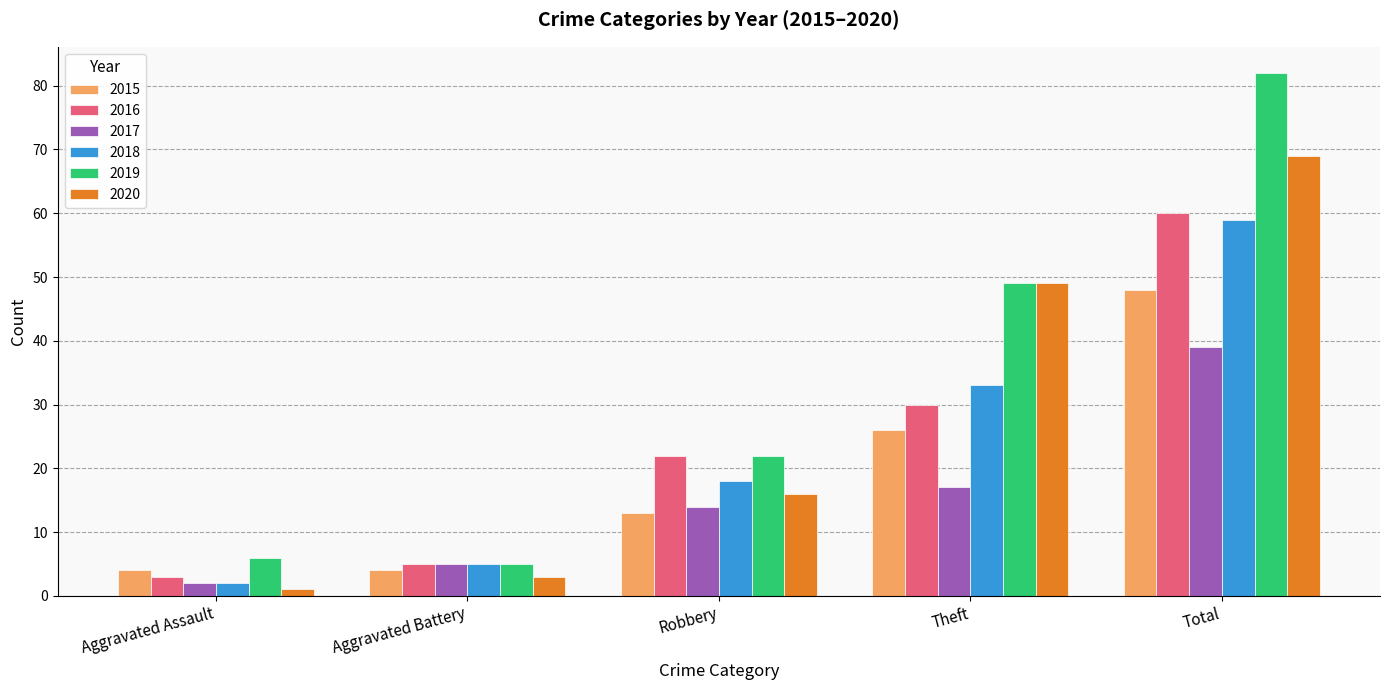

How many distinct data groups are displayed?

6